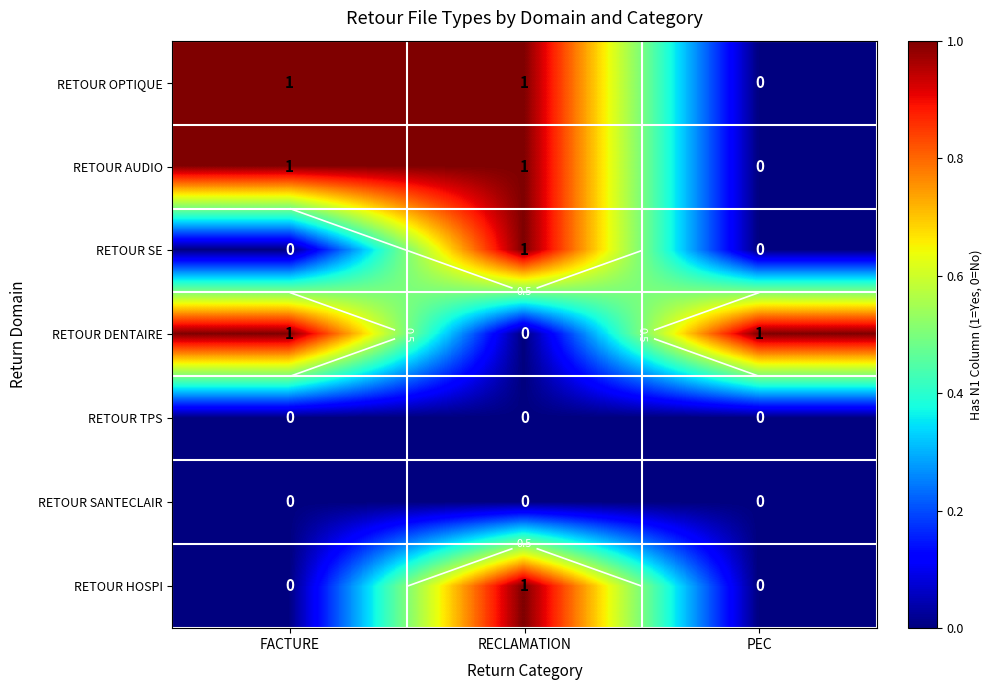

What is the sum of all RETOUR SE values?

1